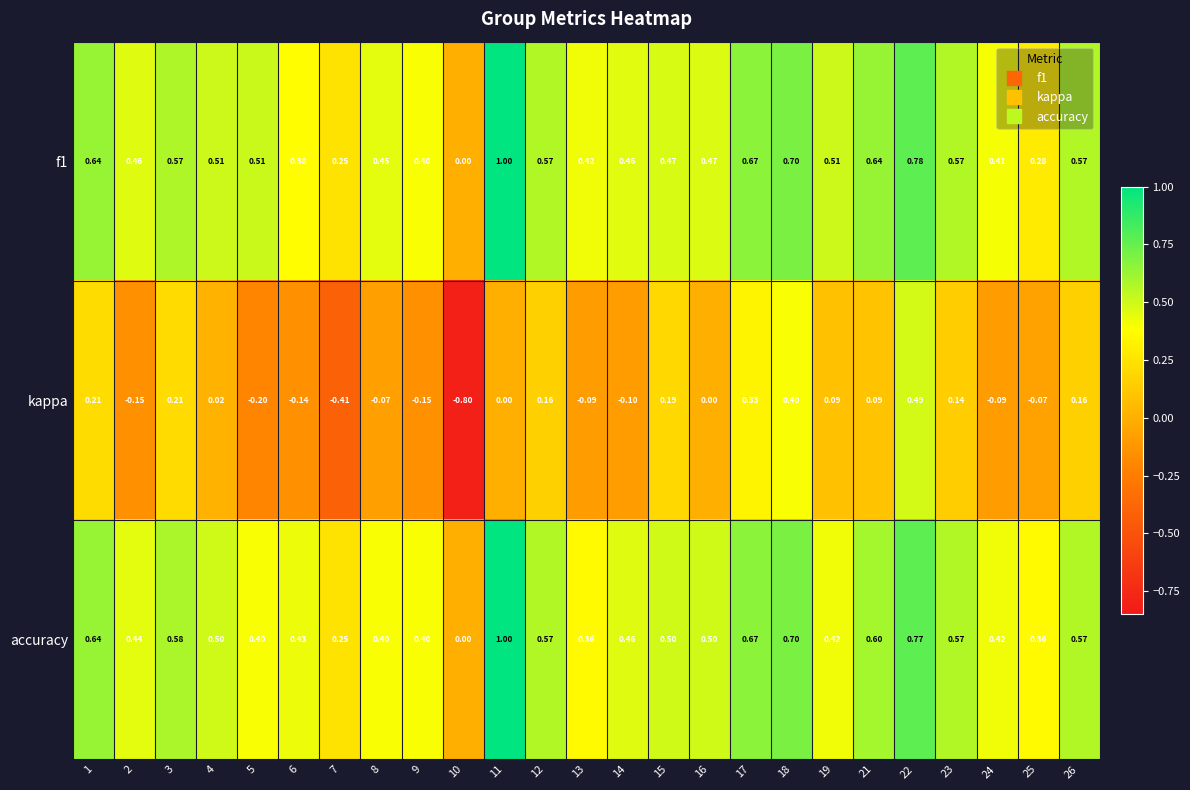

Which series changed the most between 4 and 14?

kappa